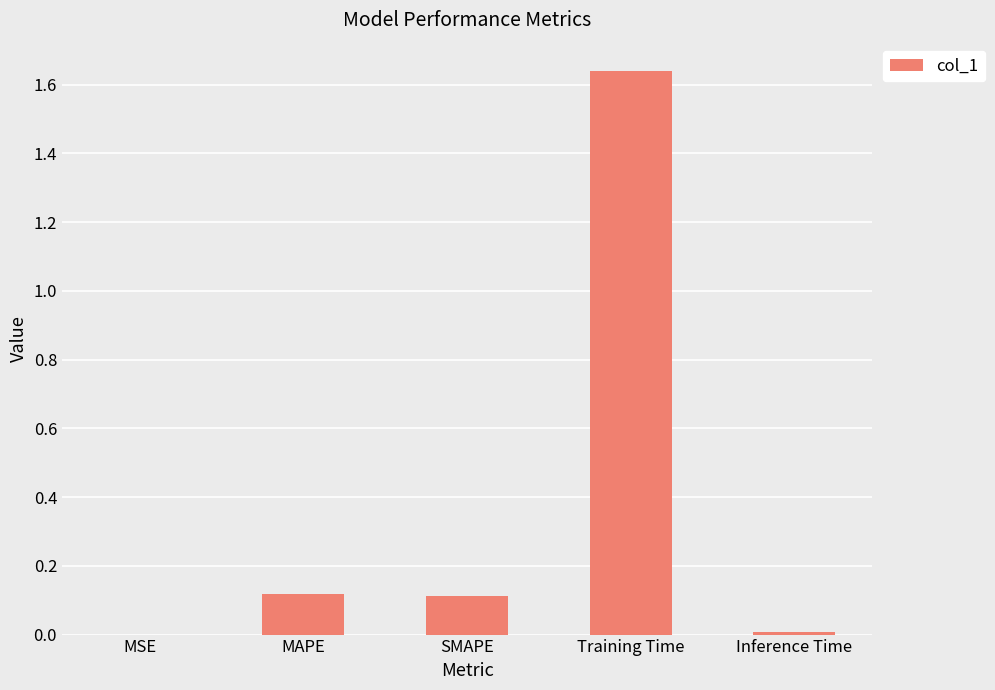

Between MAPE and MSE, which is larger?

MAPE